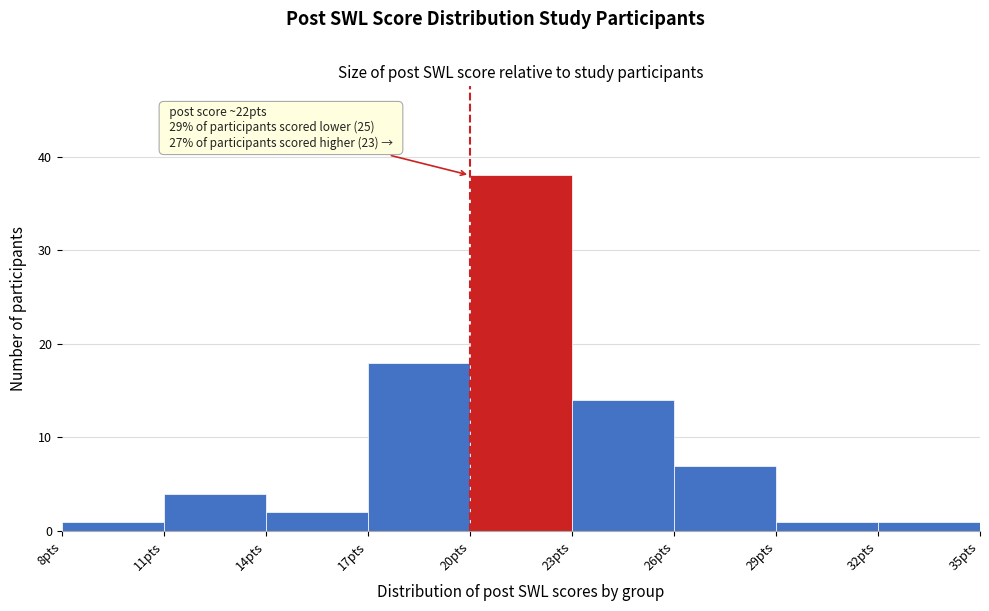

Which range on the x-axis has the tallest bar?

20 to 23